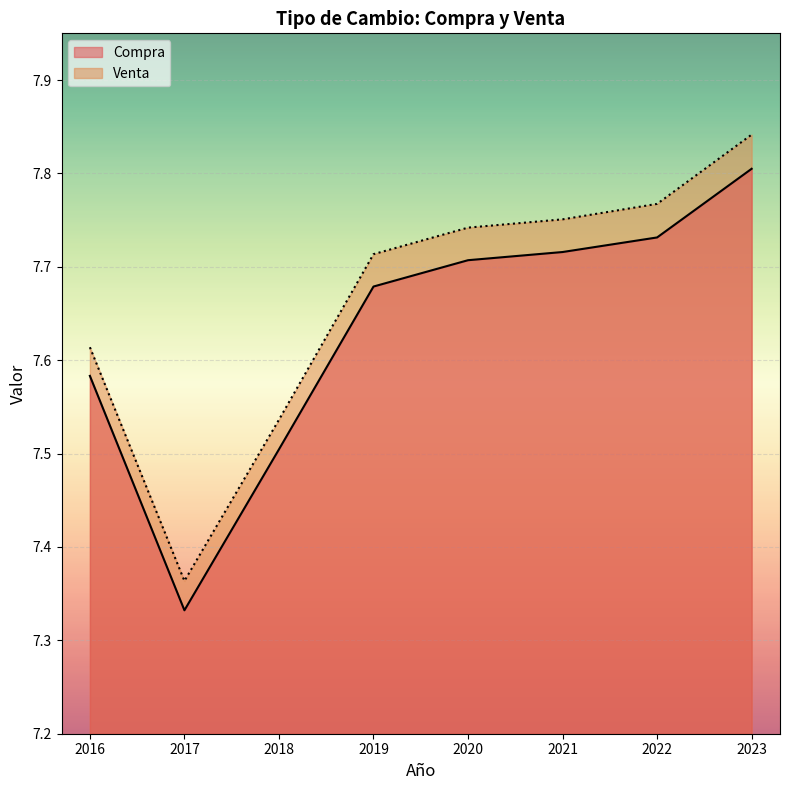

What is the value of the Compra point at the 2nd from the left?

7.3